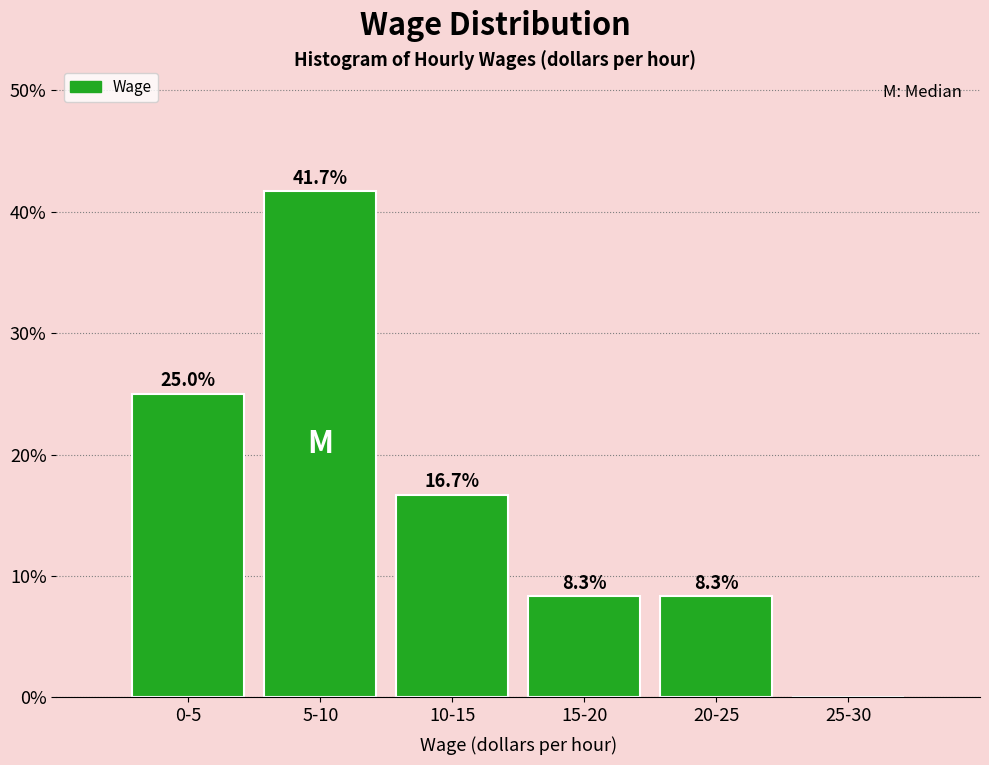

Reading left to right, extract all data points from this chart.

0-5=25.0	5-10=41.7	10-15=16.7	15-20=8.3	20-25=8.3	25-30=0.0